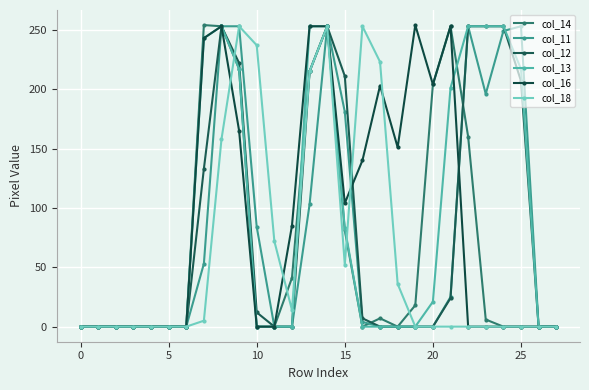

Reading right to left, what are all the values shown in this chart?

col_14: 0	0	0	0	6	160	253	204	18	0	7	0	81	253	215	41	0	0	217	253	254	0	0	0	0	0	0	0
col_11: 0	0	253	249	196	253	25	0	0	0	0	4	181	253	103	0	0	84	253	253	53	0	0	0	0	0	0	0
col_12: 0	0	207	253	253	253	24	0	0	0	0	7	211	253	215	0	0	12	222	253	133	0	0	0	0	0	0	0
col_13: 0	0	217	253	253	253	201	21	0	0	0	0	83	253	253	0	0	0	217	253	243	0	0	0	0	0	0	0
col_16: 0	0	0	0	0	0	253	204	254	151	203	140	104	253	253	85	0	0	165	253	243	0	0	0	0	0	0	0
col_18: 0	0	0	0	0	0	0	0	0	36	223	253	52	253	215	14	72	237	253	158	5	0	0	0	0	0	0	0